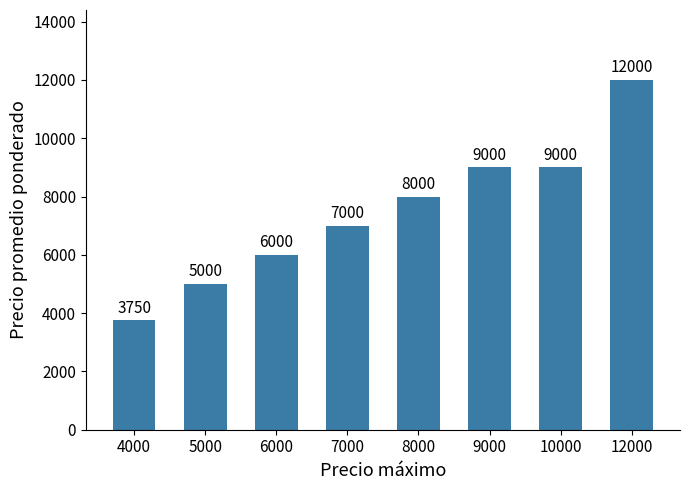

How many values are between 6000 and 9000?

5